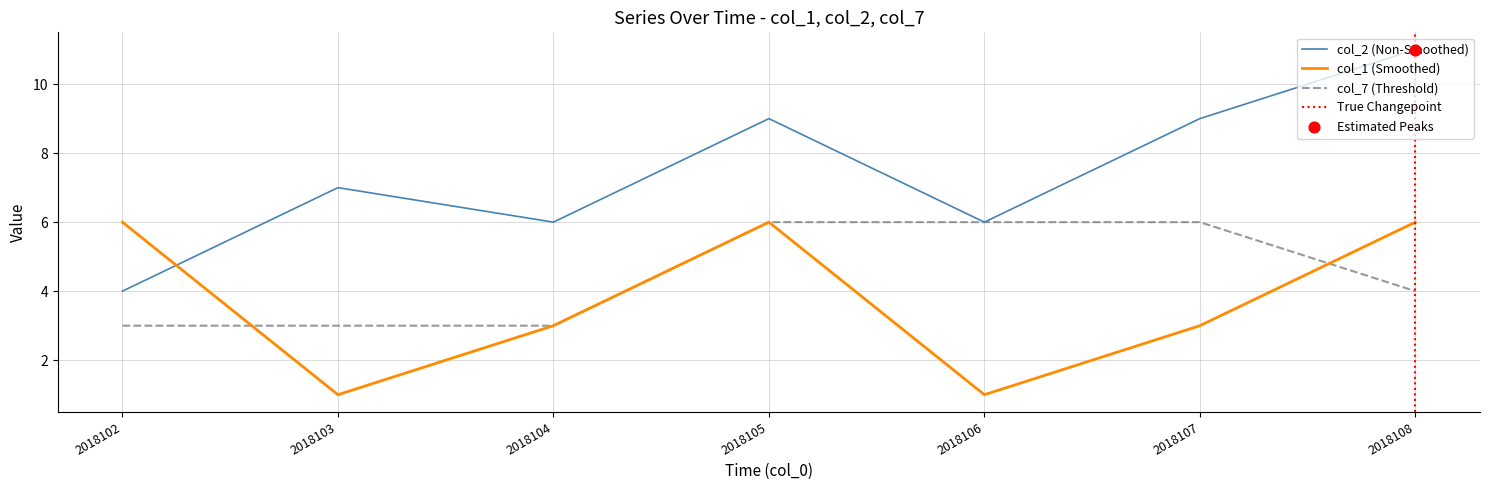

What are all the series names shown in the legend?

col_2, col_1, col_7